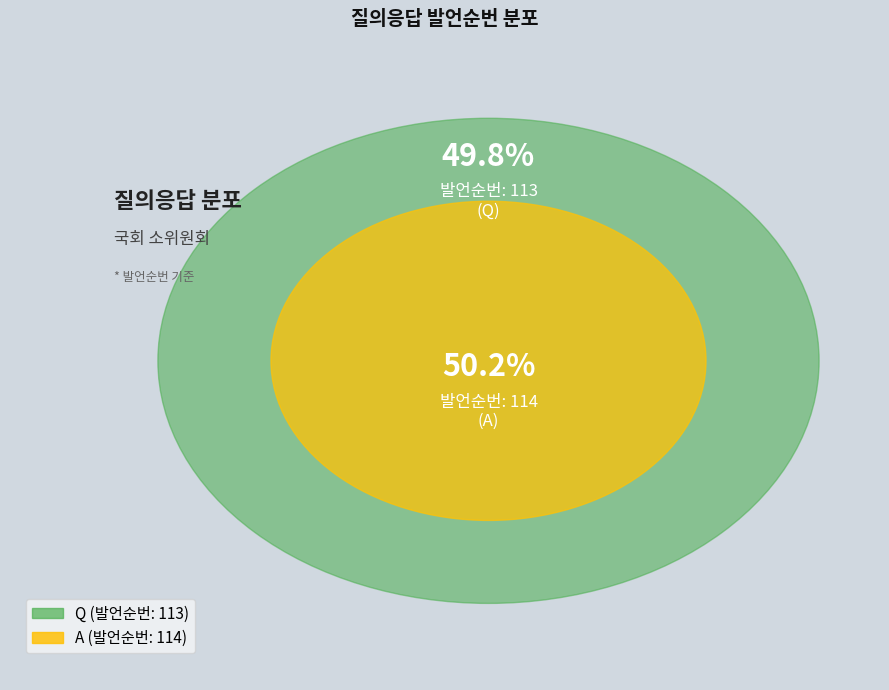

How many slices are in this pie chart?

2